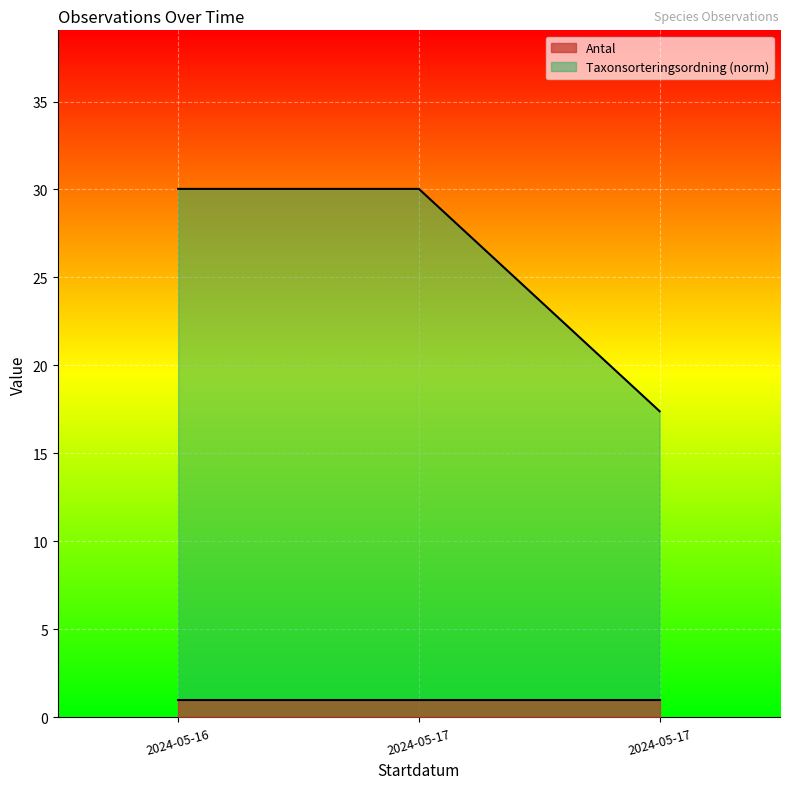

How many series are shown in this chart?

2